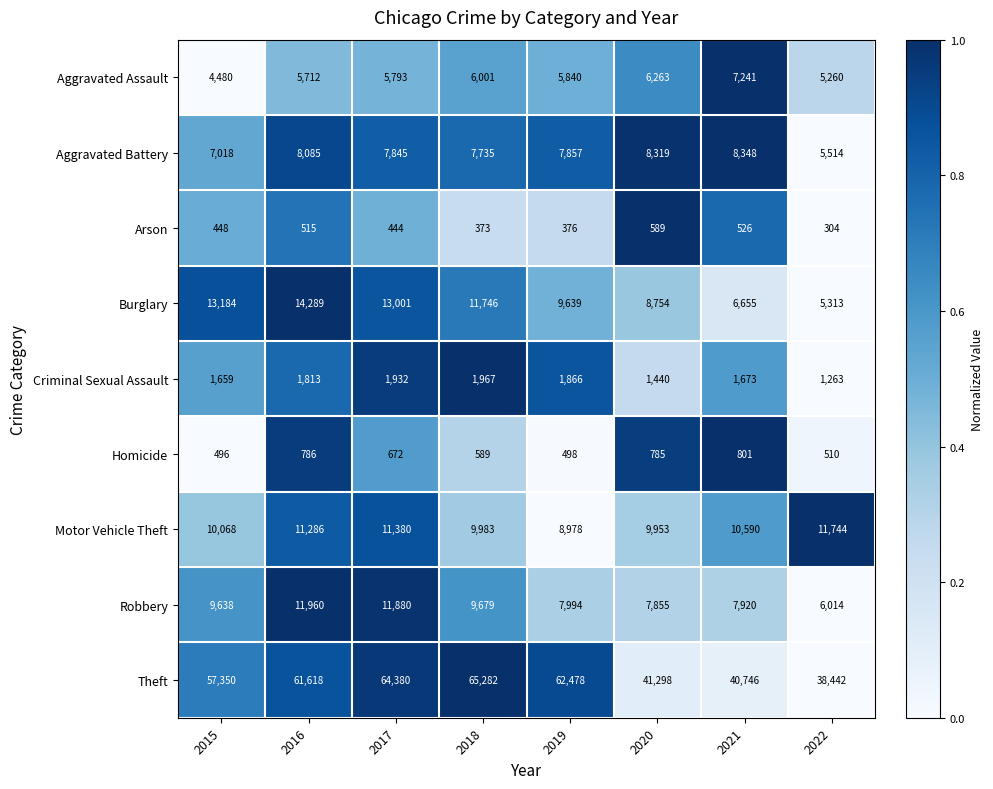

What is the total value across all series at 2021?

84500